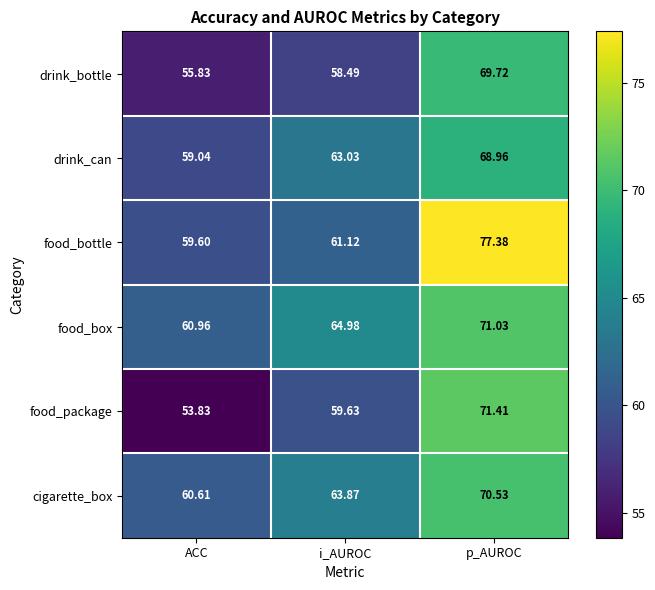

At which category does the chart reach its minimum across all series?

ACC